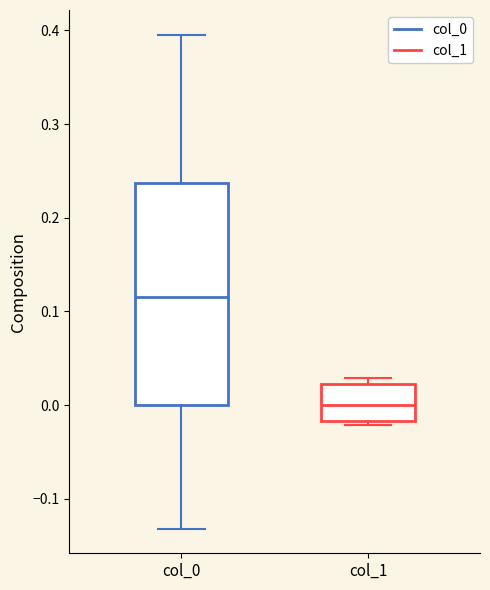

Which box has the highest median line?

col_0